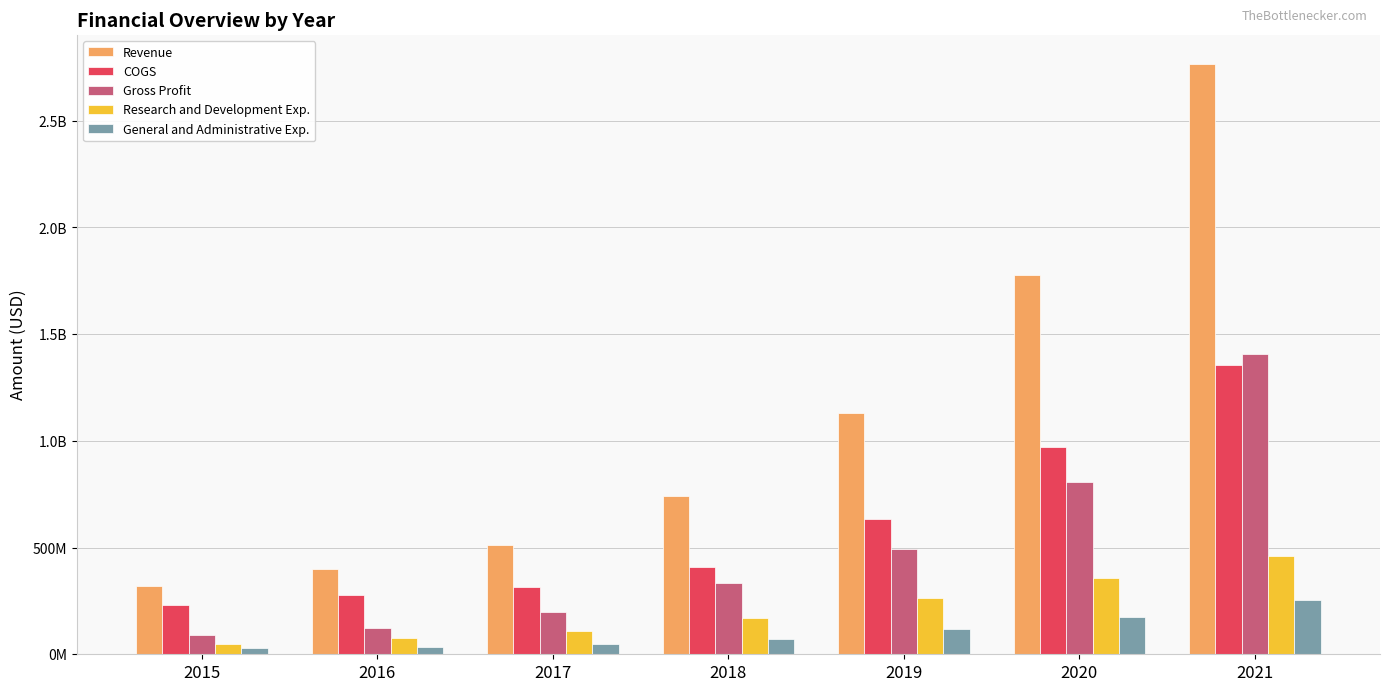

What are all the series names shown in the legend?

Revenue, COGS, Gross Profit, Research and Development Exp., General and Administrative Exp.